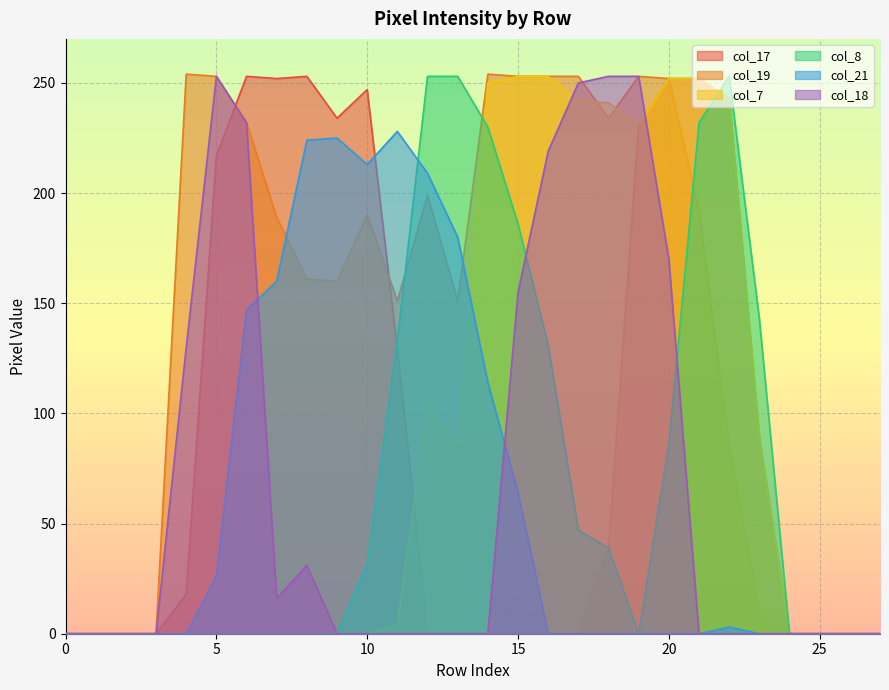

What is the sum of all col_18 values?

1962